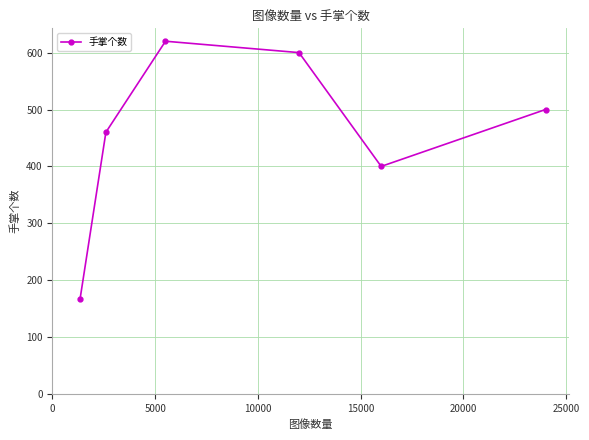

Does the chart have visible grid lines?

Yes